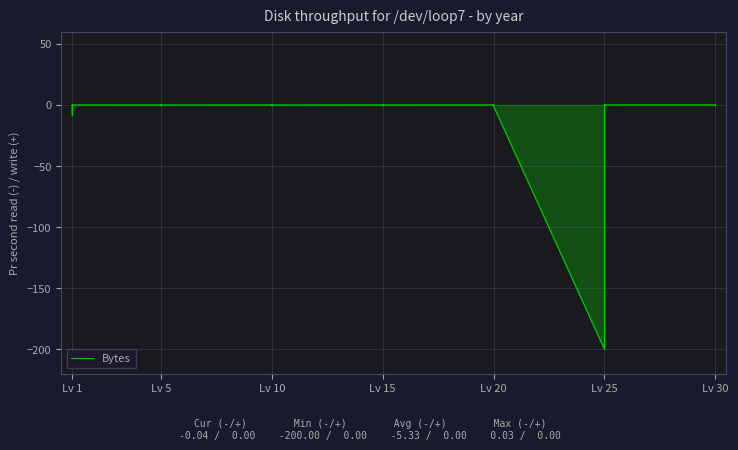

What is the change in value from Lv 15 to Lv 25?

+0.4